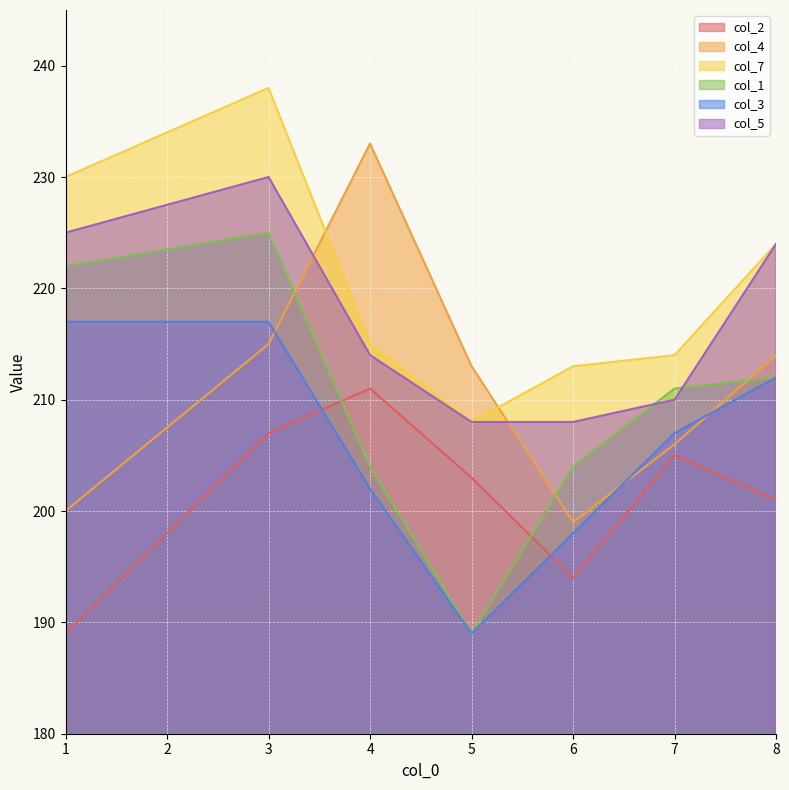

True or false: col_5 and col_2 intersect in this chart.

False